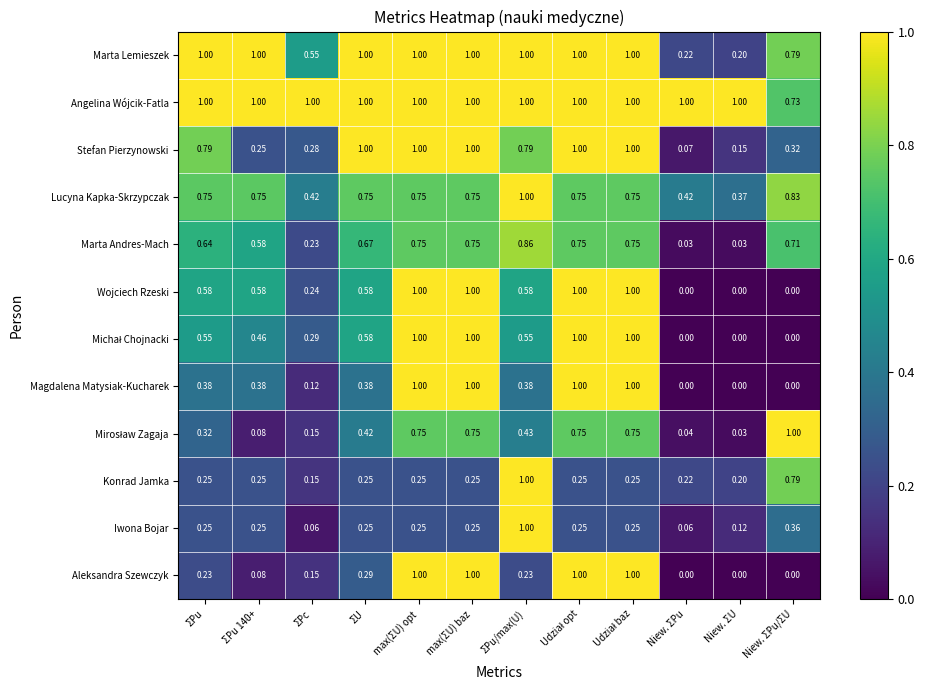

Which category has the lowest value in the Angelina Wójcik-Fatla series?

Niew. ΣPu/ΣU